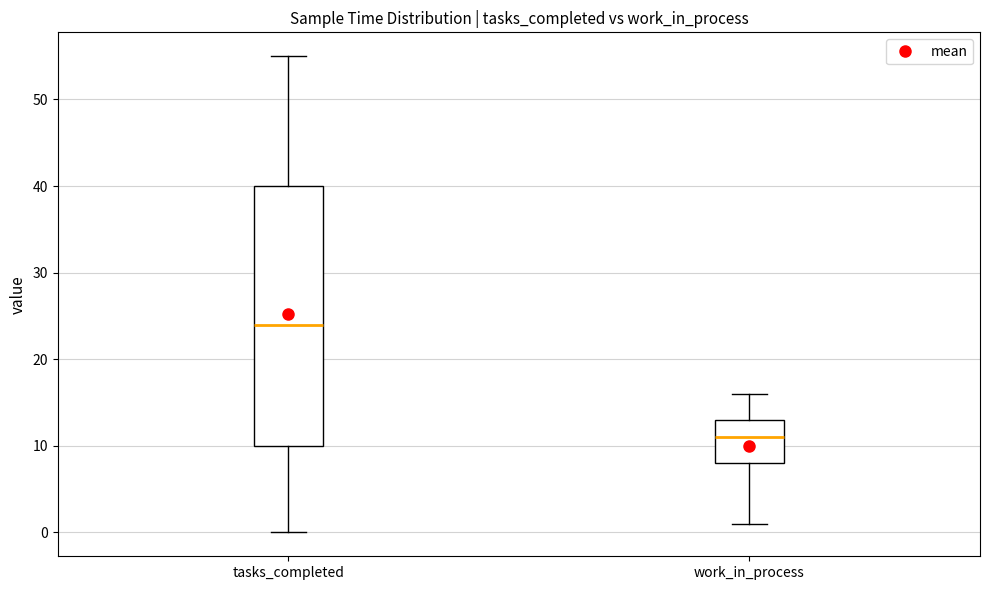

Reading left to right, read every box against the y-axis: the position of its median line, the range the box covers, and the ends of its whiskers. The values are not printed on the chart, so give them approximately, as read against the axis.

tasks_completed: median 24, box 10 to 40, whiskers 0 to 55
work_in_process: median 11, box 8 to 13, whiskers 1 to 16